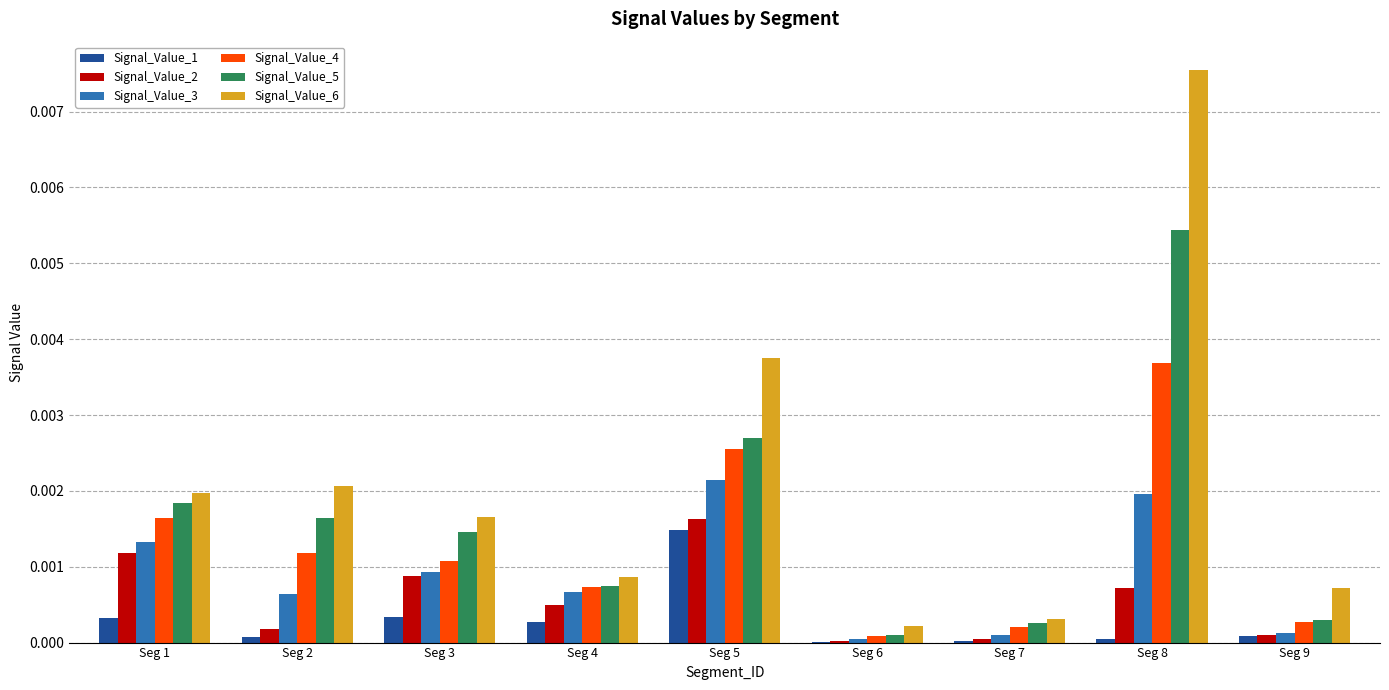

Is the value of Signal_Value_1 at Seg 8 greater than the value of Signal_Value_6 at Seg 1?

No